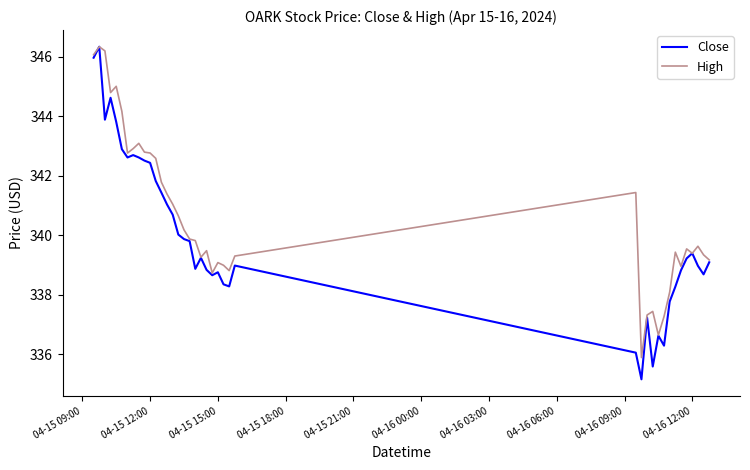

Which series has the widest spread of values?

Close